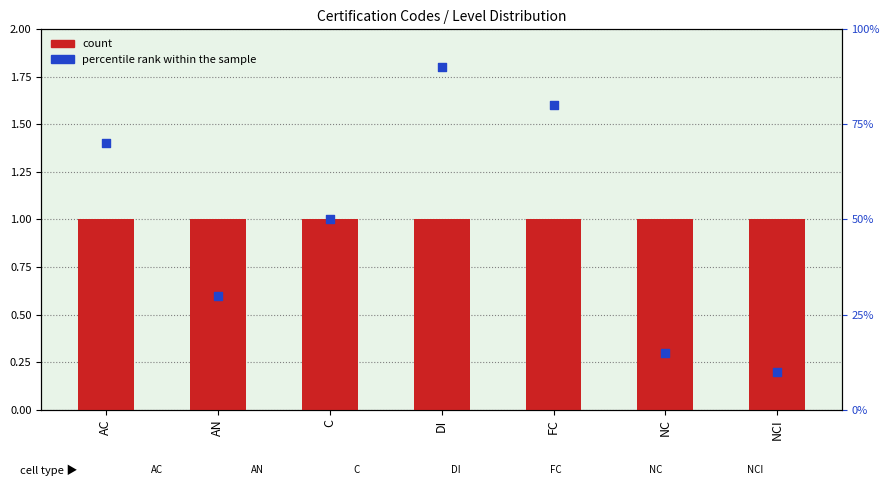

What is the total value across all series at NCI?

11